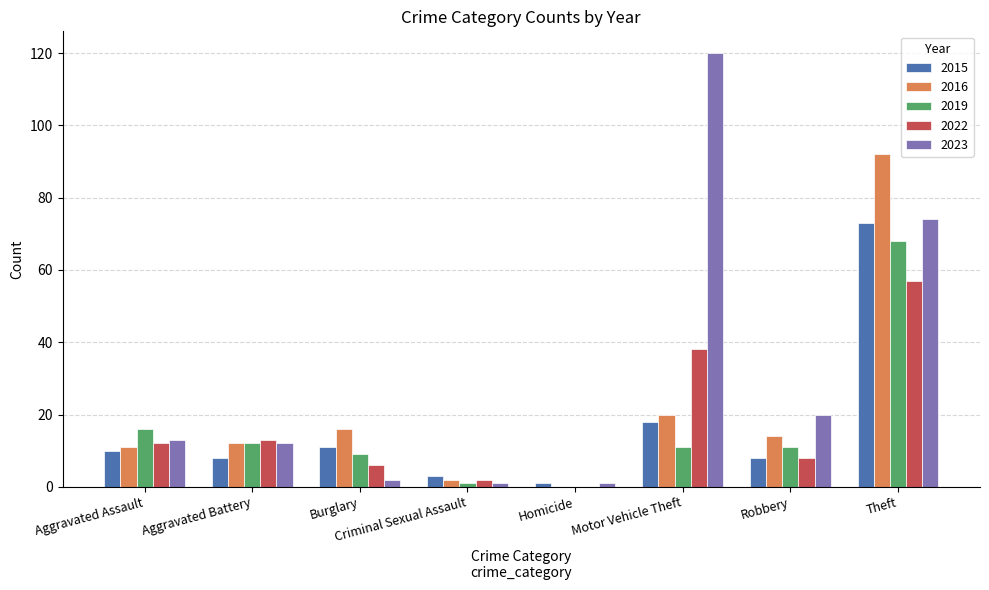

At which category is the sum across all series the highest?

Theft